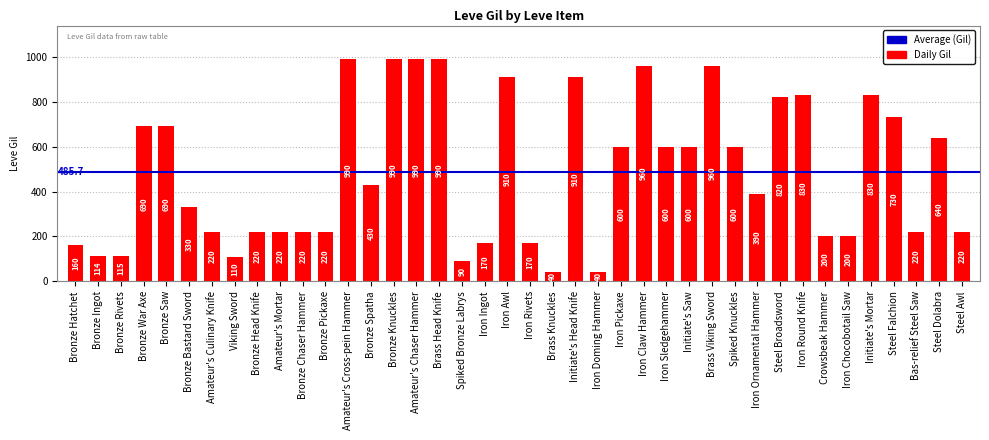

True or false: the data shows 178 at Initiate's Mortar.

False